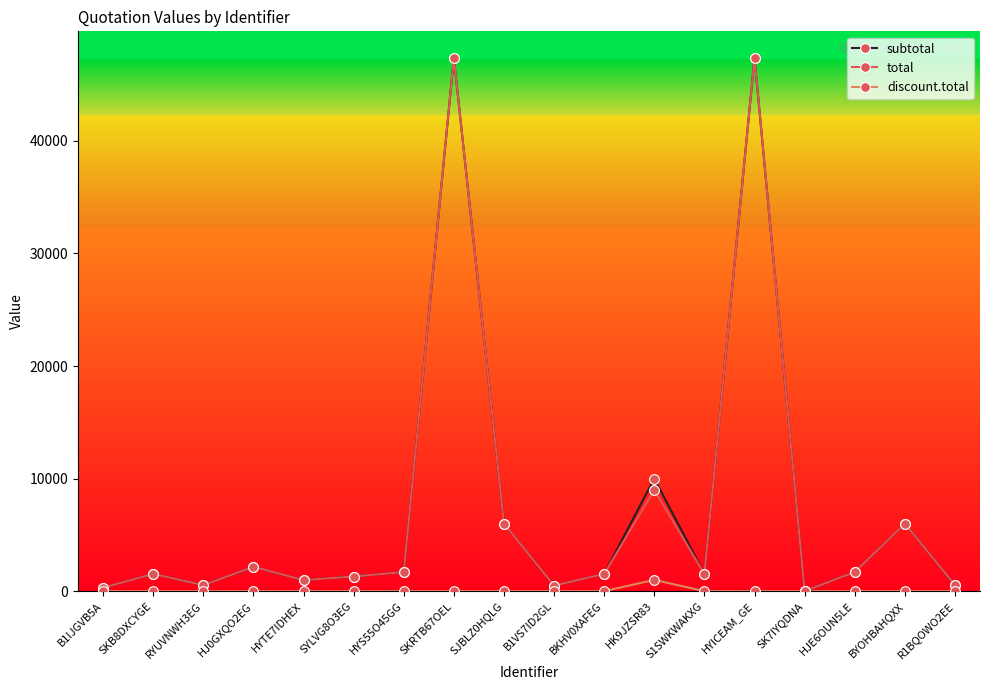

How many interior local peaks does the total series have?

6